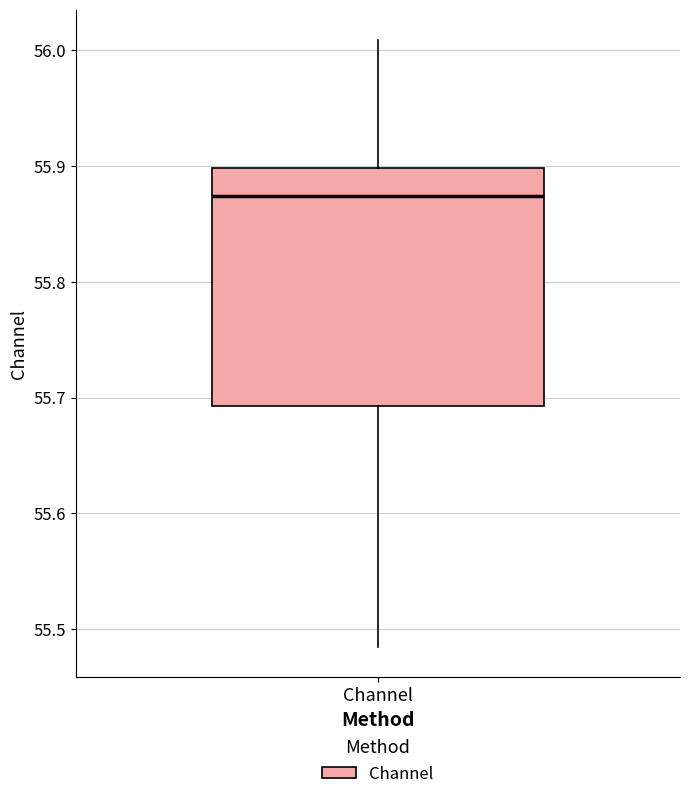

Where does the upper whisker of the box for Channel end on the y-axis? The values are not printed on the chart, so give them approximately, as read against the axis.

56.01